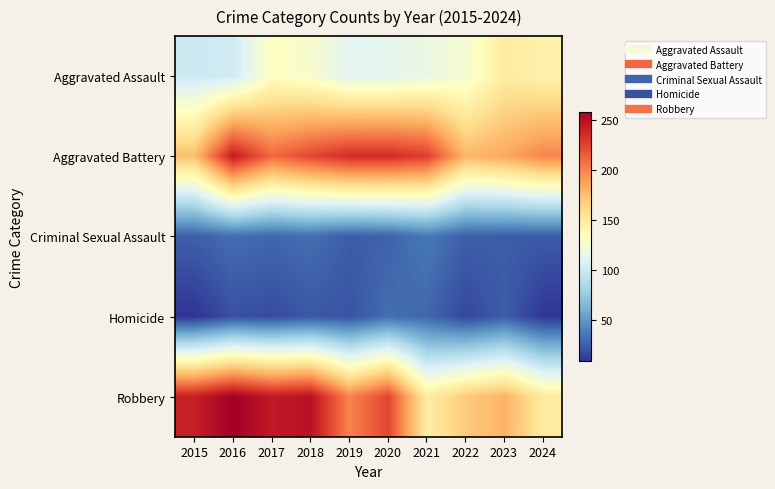

Which series has the largest range (max minus min)?

Robbery